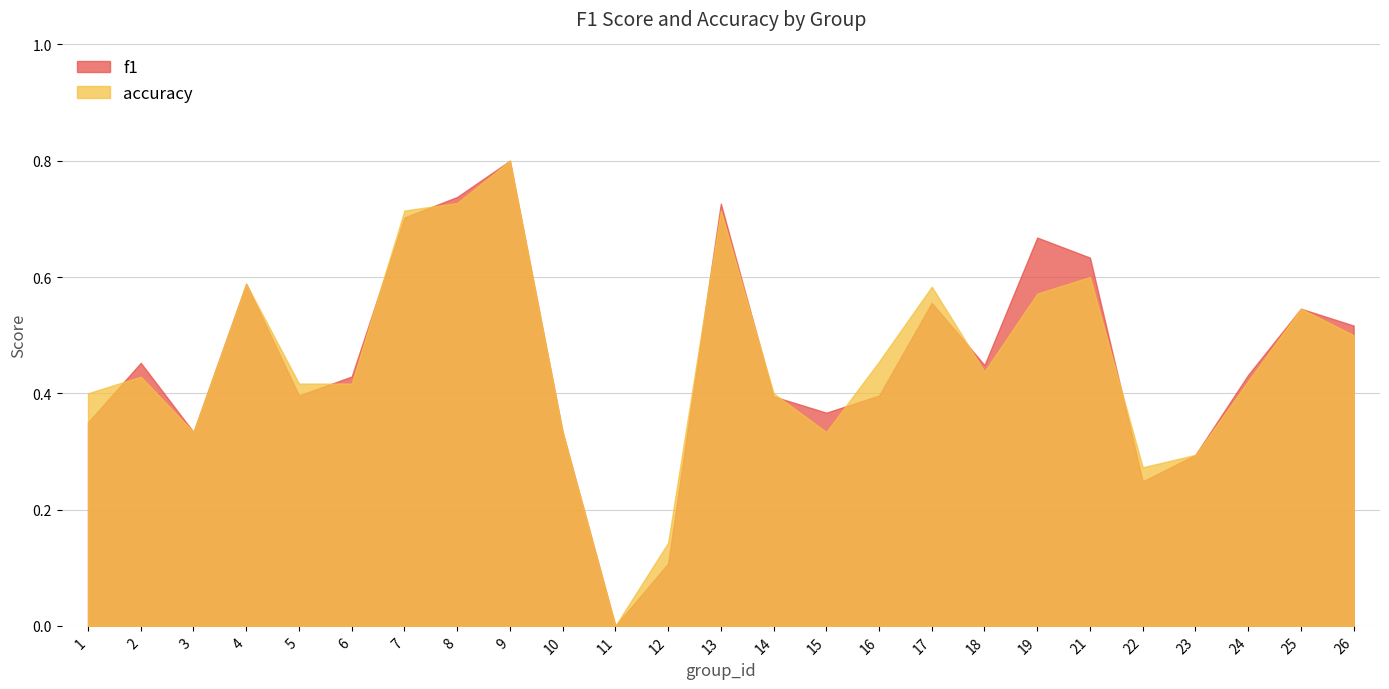

What is the average value of the accuracy series?

0.5